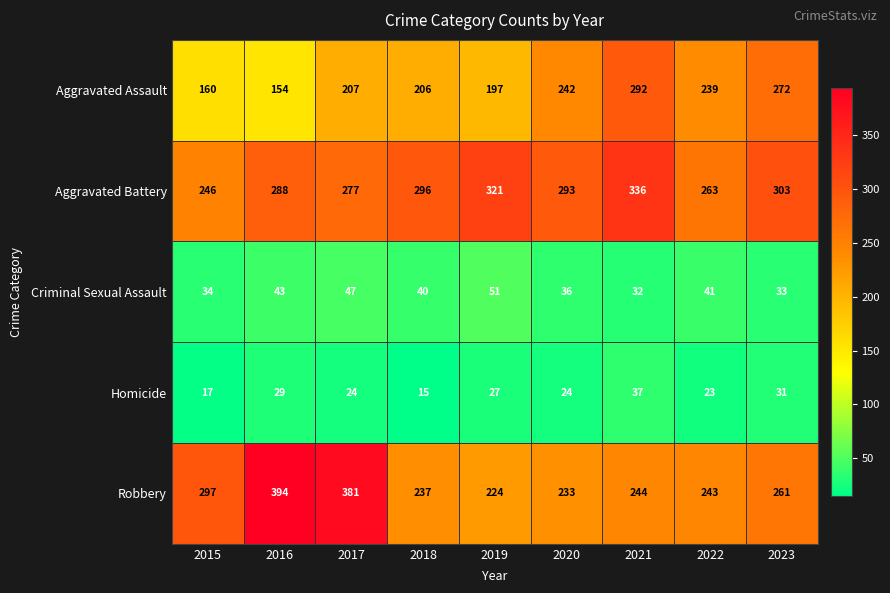

Which label corresponds to the largest value in the chart?

2016